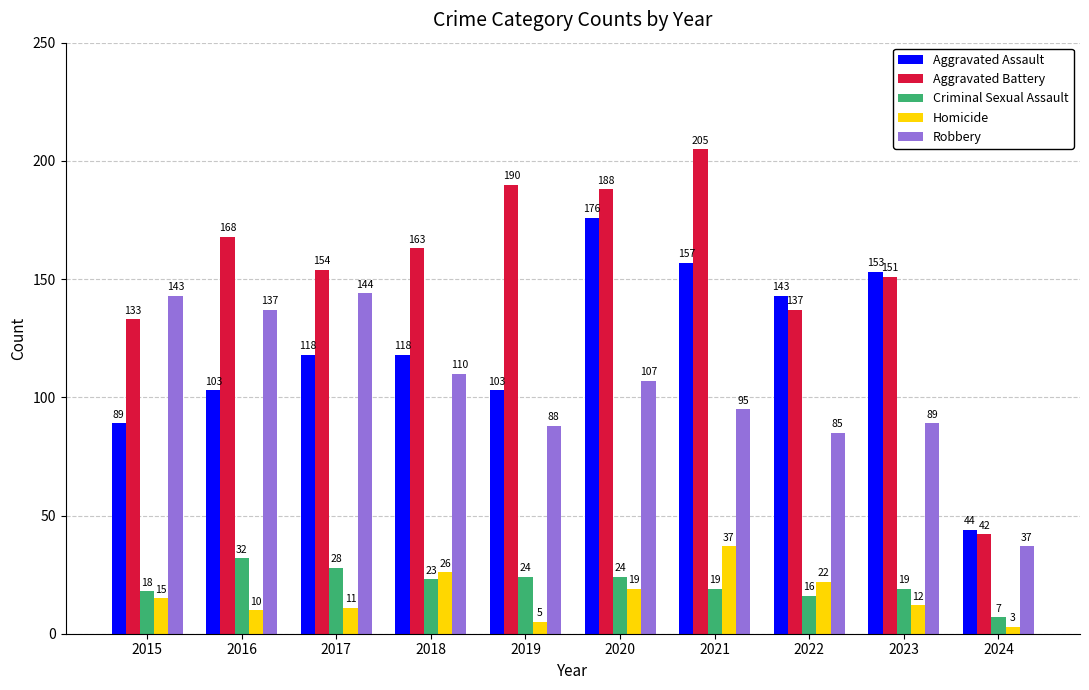

What is the maximum value shown in the chart?

205